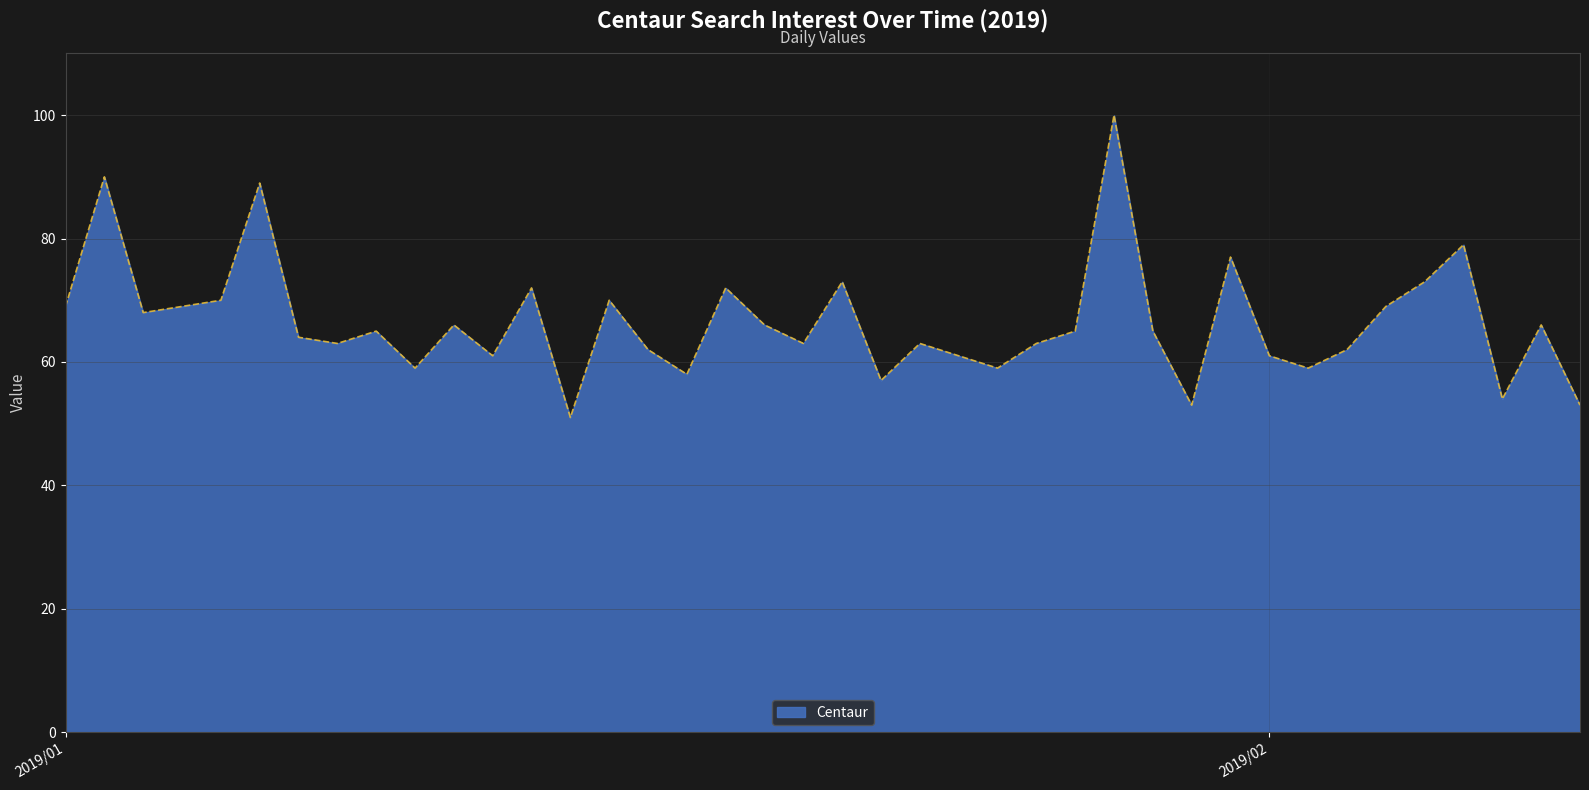

Does the chart display data point markers on the line(s)?

No